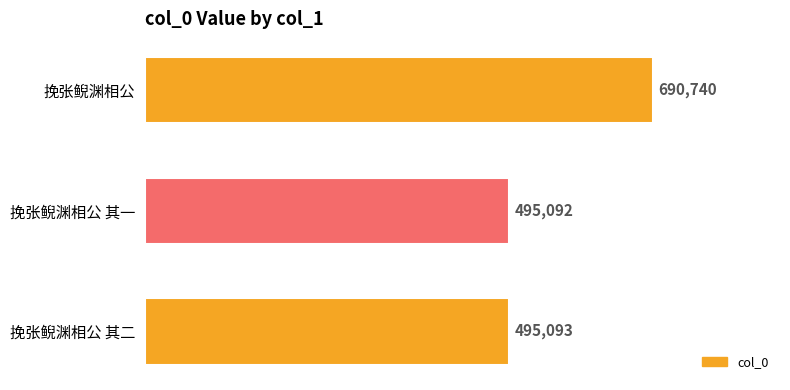

Which label corresponds to the smallest value in the chart?

挽张鲵渊相公 其一